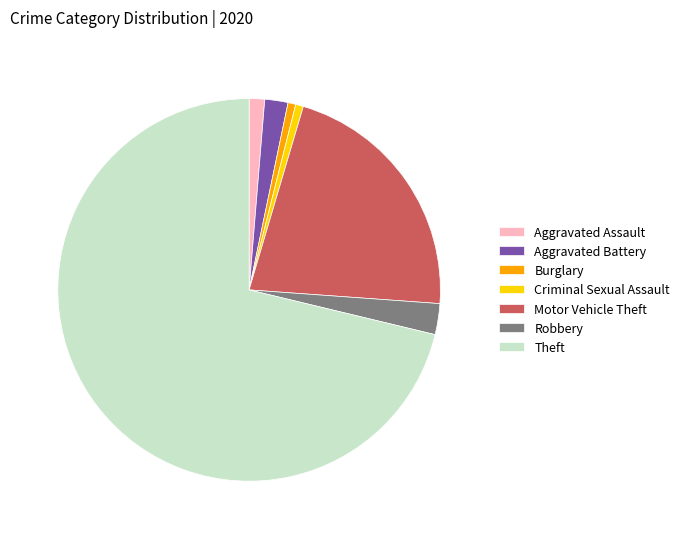

Count the number of slices in the pie.

7